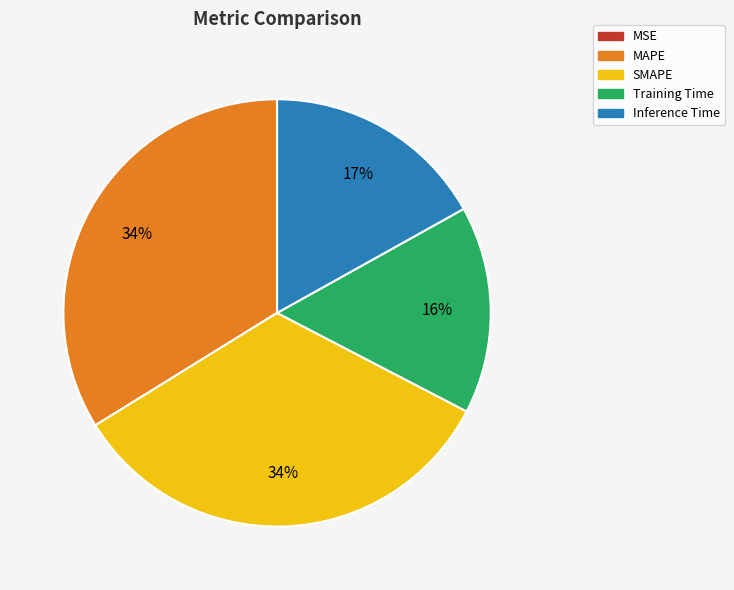

What is the ratio of the value at SMAPE to the value at MAPE?

1.0